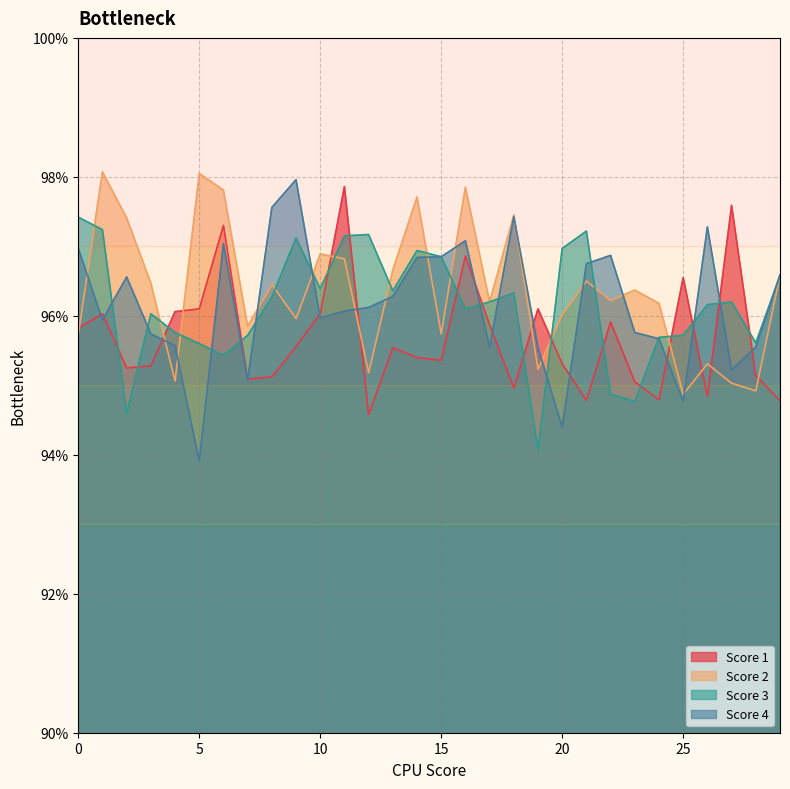

At 5, list the series in order from smallest to largest.

Score 4, Score 3, Score 1, Score 2